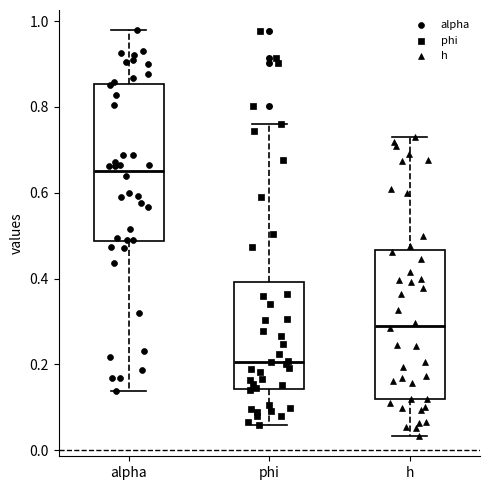

Comparing the boxes themselves (not the whiskers), which one is the tallest?

alpha